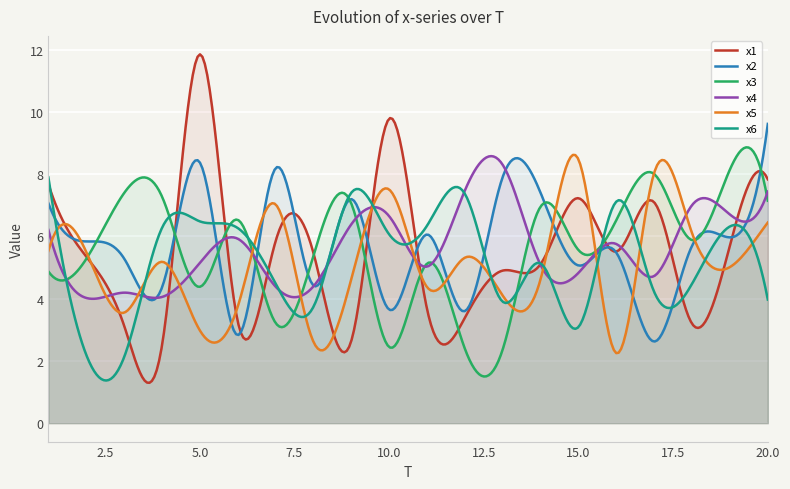

Is it true that x4 equals 13.1 at 20?

False